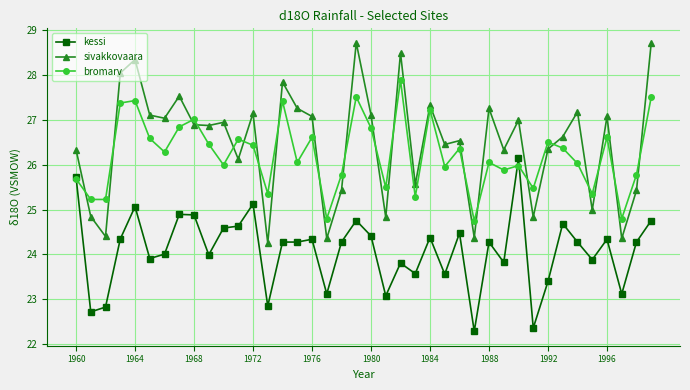

True or false: kessi and sivakkovaara intersect in this chart.

False